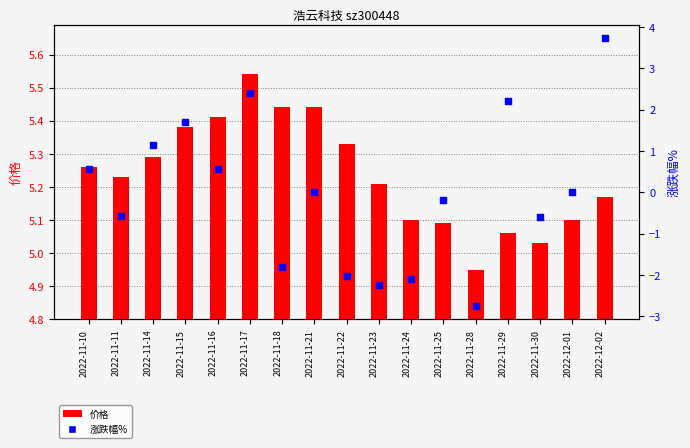

Which series has the widest spread of Y values?

涨跌幅%